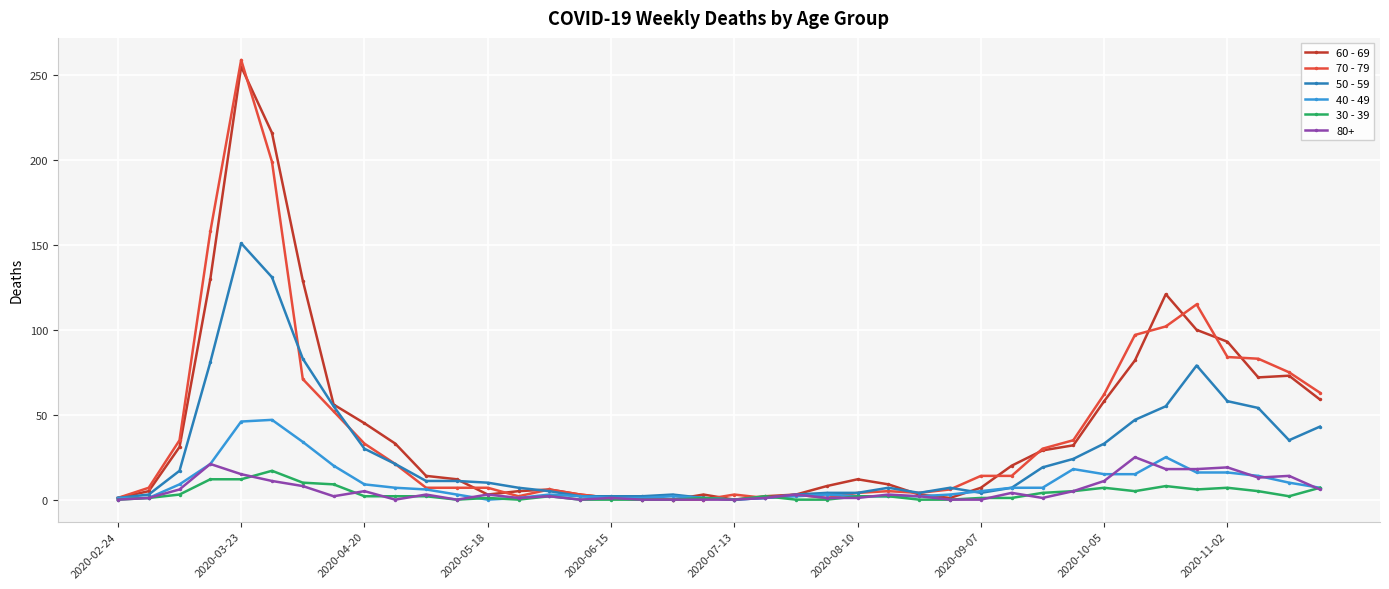

What are all the series names shown in the legend?

60 - 69, 70 - 79, 50 - 59, 40 - 49, 30 - 39, 80+